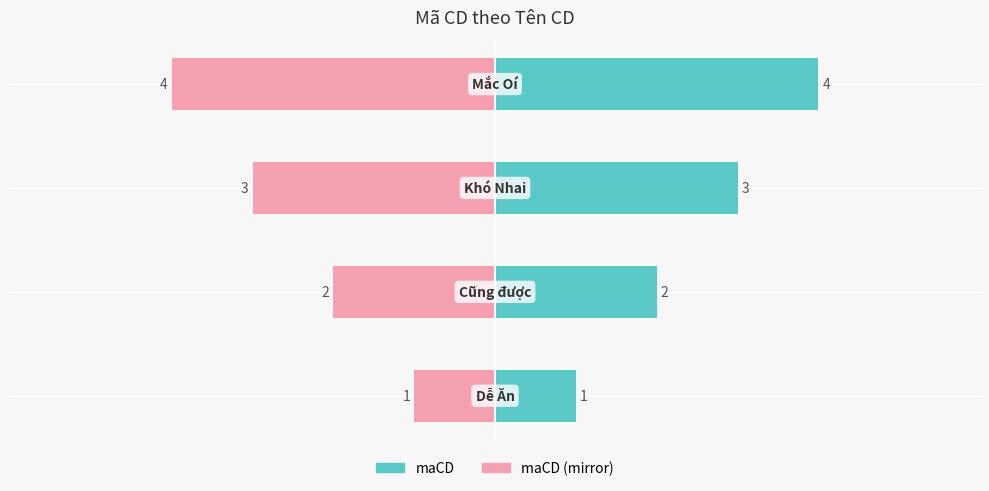

Rank the series by their maximum value, from highest to lowest.

maCD, maCD (mirror)